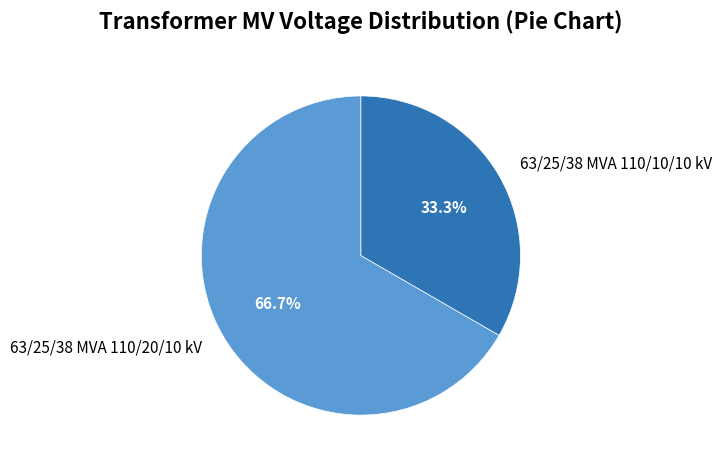

True or false: 63/25/38 MVA 110/20/10 kV accounts for 67% of the total.

True